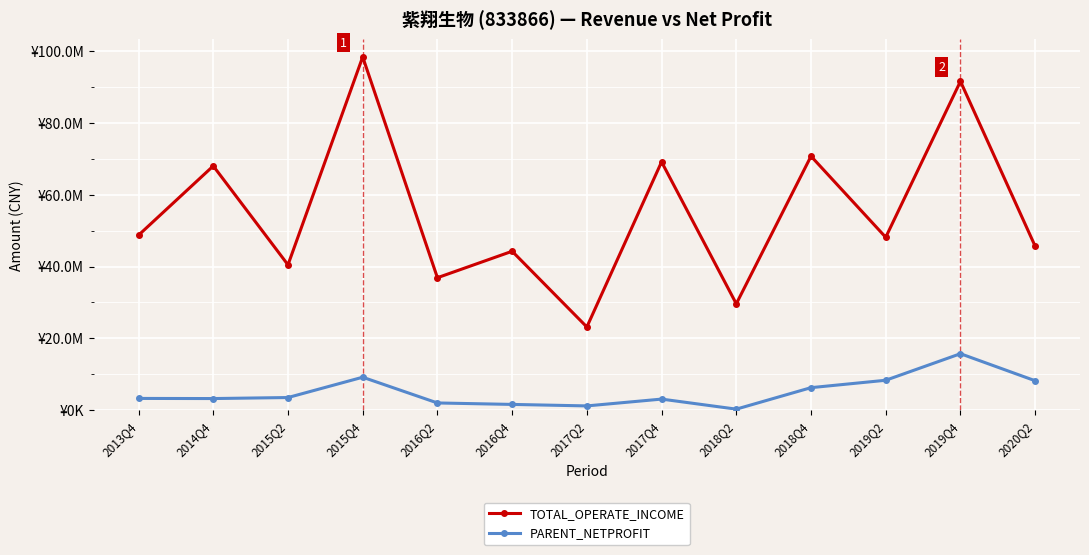

Rank the series by their average value, from highest to lowest.

TOTAL_OPERATE_INCOME, PARENT_NETPROFIT